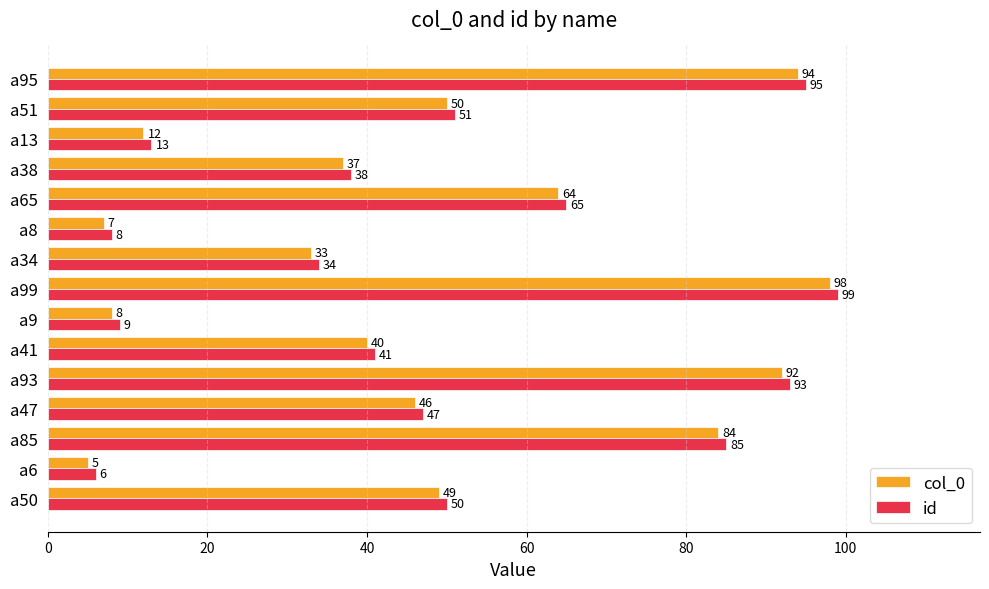

The id series shows 13 at a9. True or false?

False